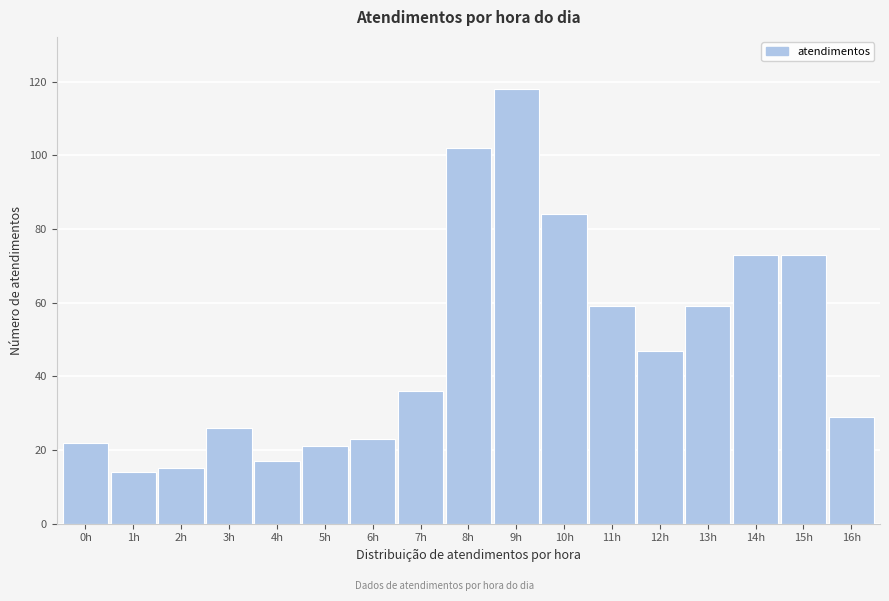

Reading right to left, list all the values displayed in this chart.

16h=29	15h=73	14h=73	13h=59	12h=47	11h=59	10h=84	9h=118	8h=102	7h=36	6h=23	5h=21	4h=17	3h=26	2h=15	1h=14	0h=22